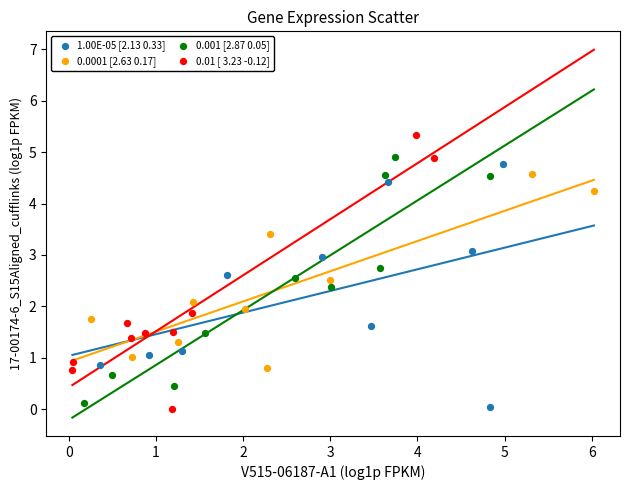

Which series contains the highest Y value?

0.01 [ 3.23 -0.12]